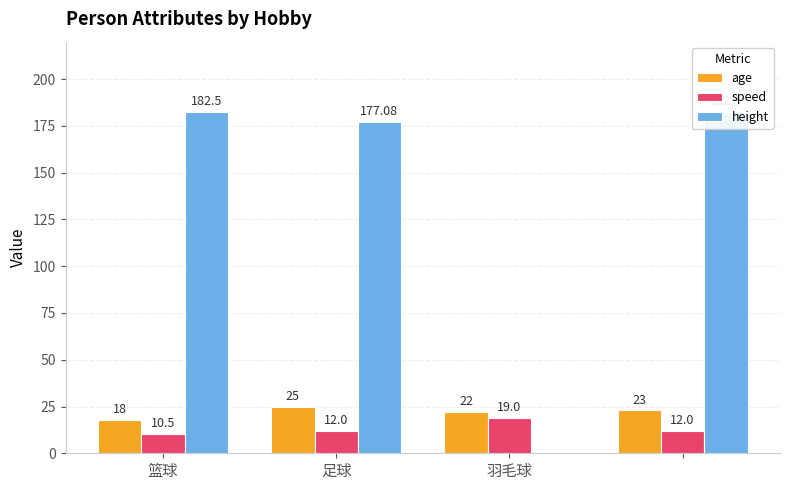

What is the difference between the second highest and minimum values in the age series?

5.0